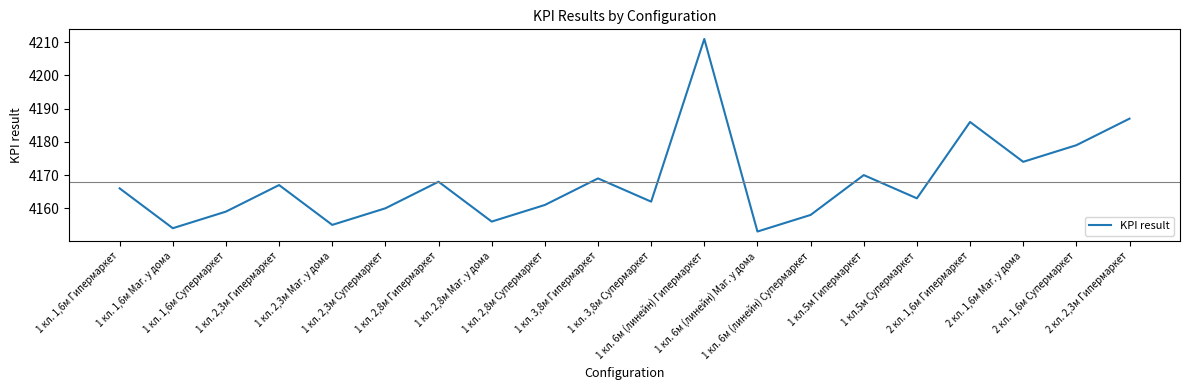

What is the maximum value shown in the chart?

4211